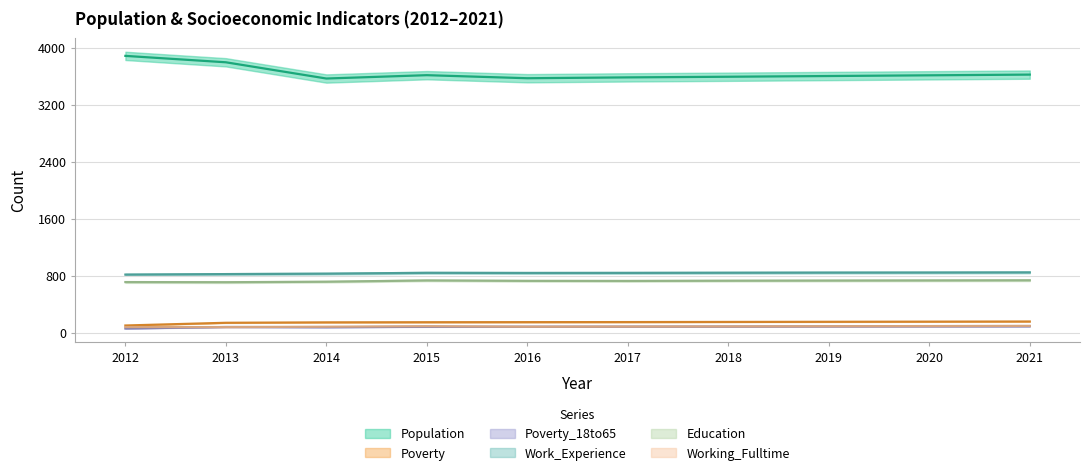

What is the value of the Poverty point at the 3rd from the left?

146